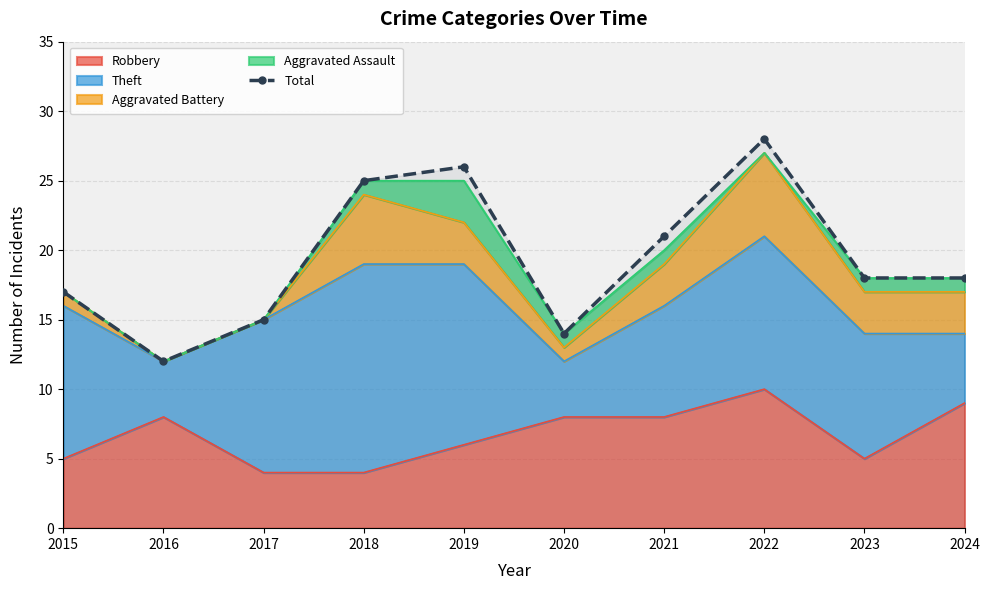

Is it true that the value at 2019 is 45?

False